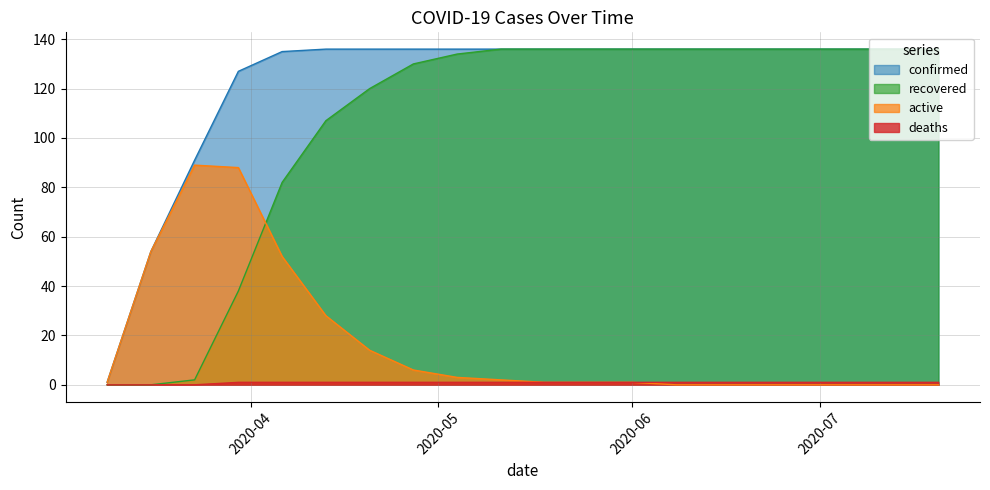

True or false: confirmed has more than 1 points higher than both neighbors.

False